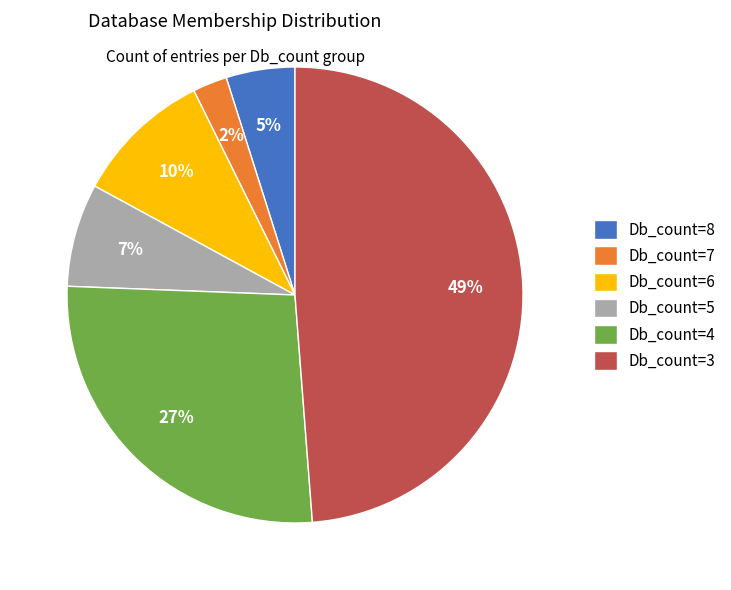

Rank the categories by value from lowest to highest.

Db_count=7, Db_count=8, Db_count=5, Db_count=6, Db_count=4, Db_count=3